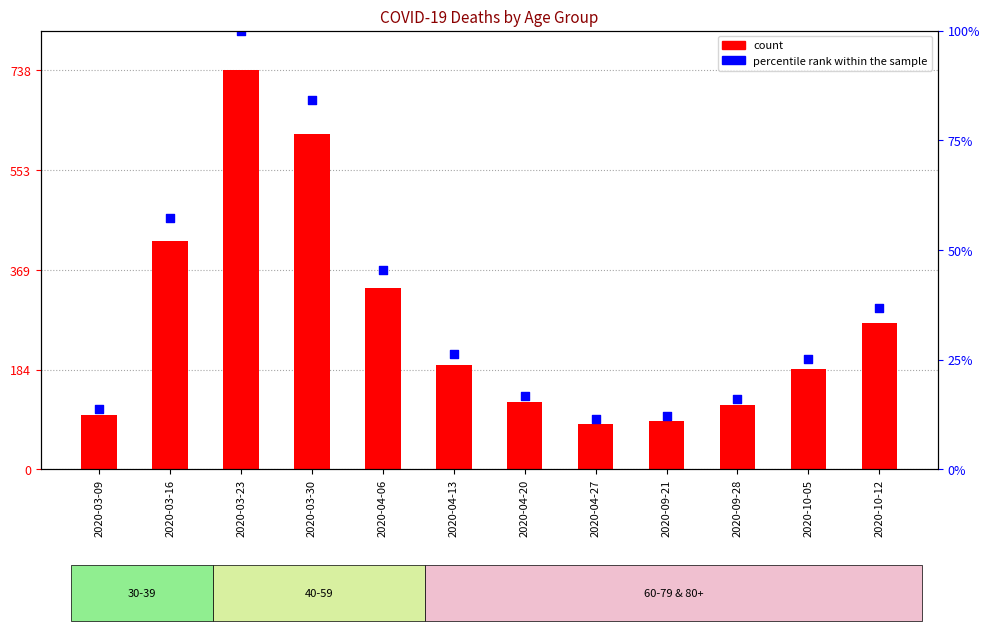

Which series contains the lowest Y value?

percentile rank within the sample